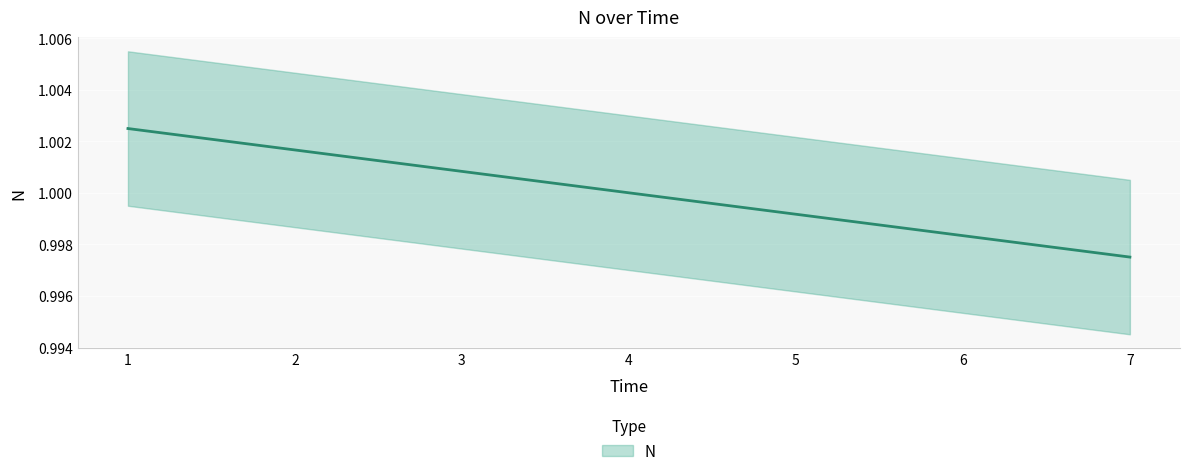

At which category does the chart reach its minimum across all series?

7